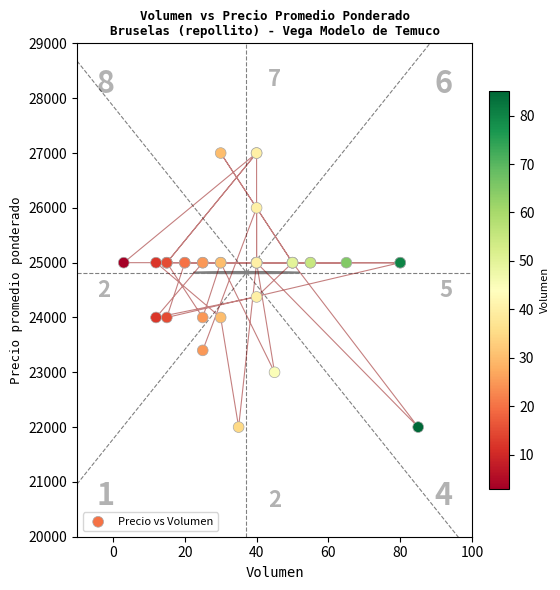

What Y value in the scatter plot is closest to 24500?

24375